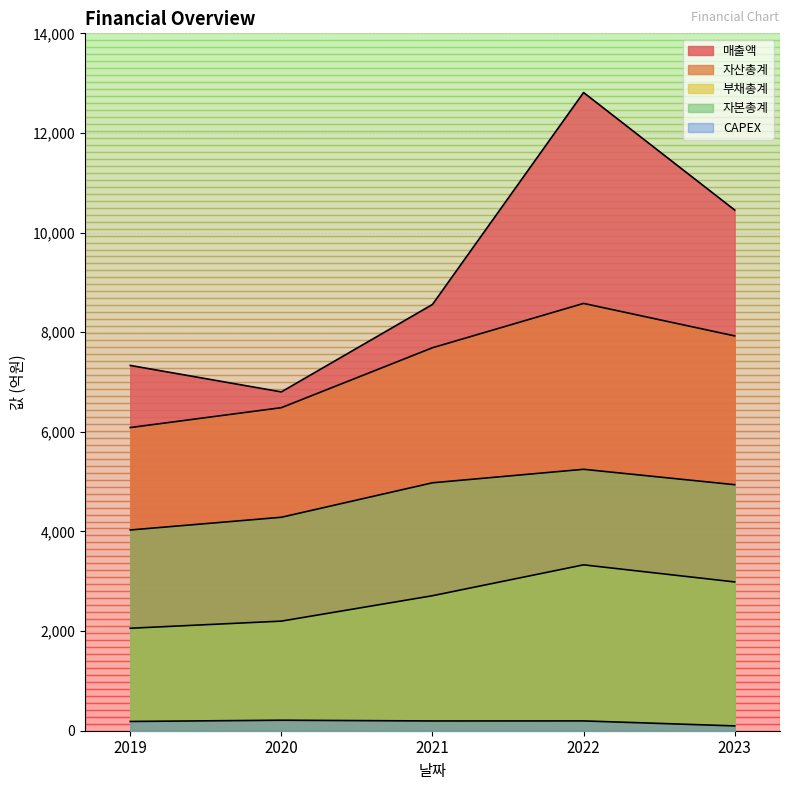

How many interior local peaks does the 자산총계 series have?

1